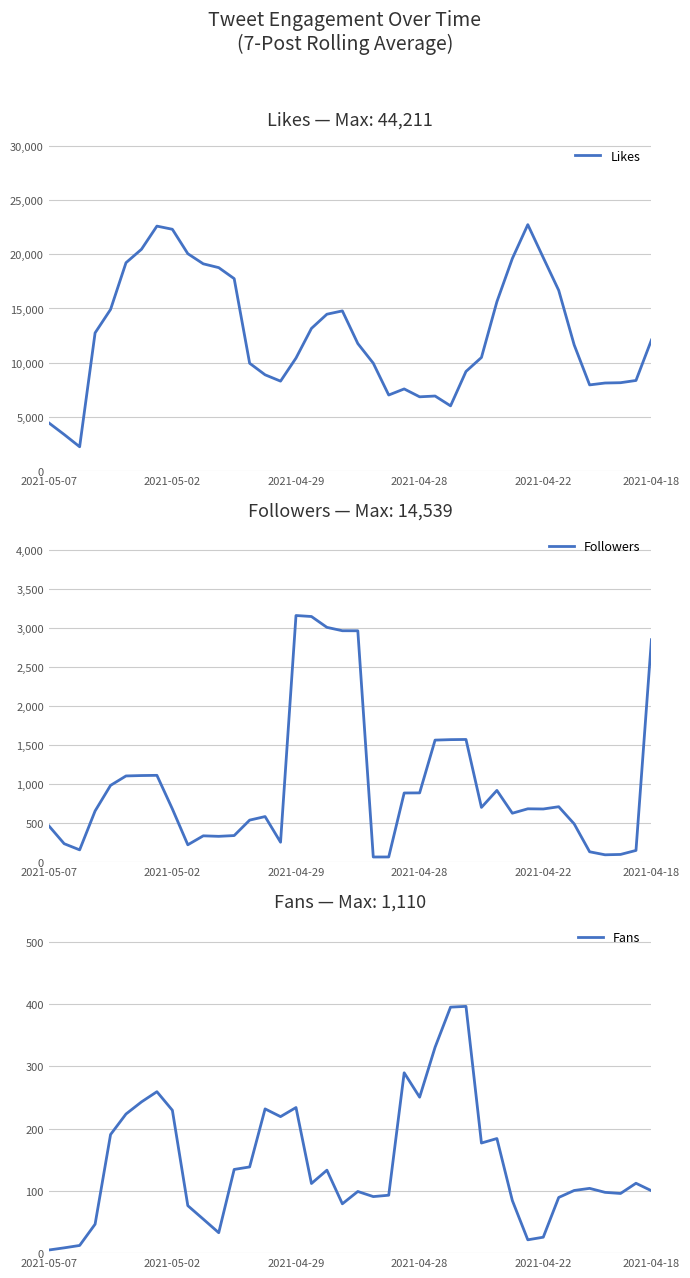

How many series are shown in this chart?

3